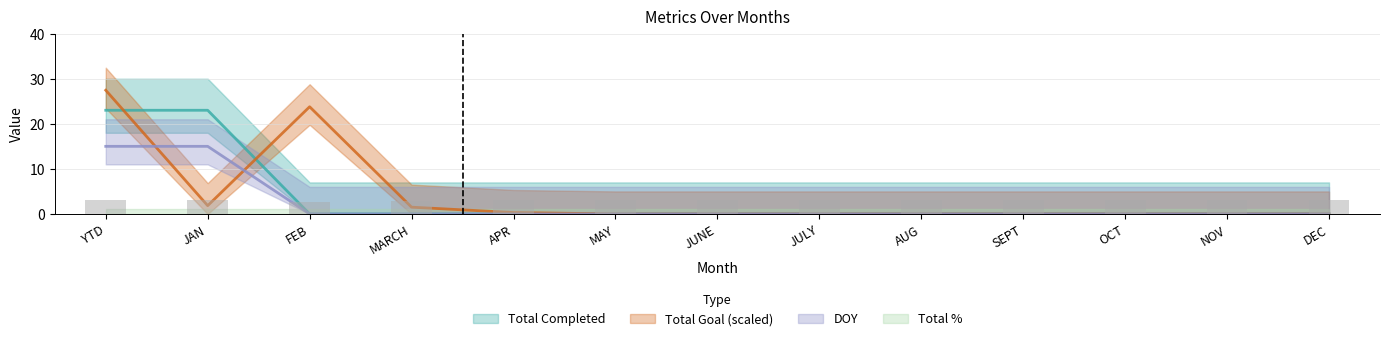

Are the bars grouped side by side (vs. stacked)?

Yes